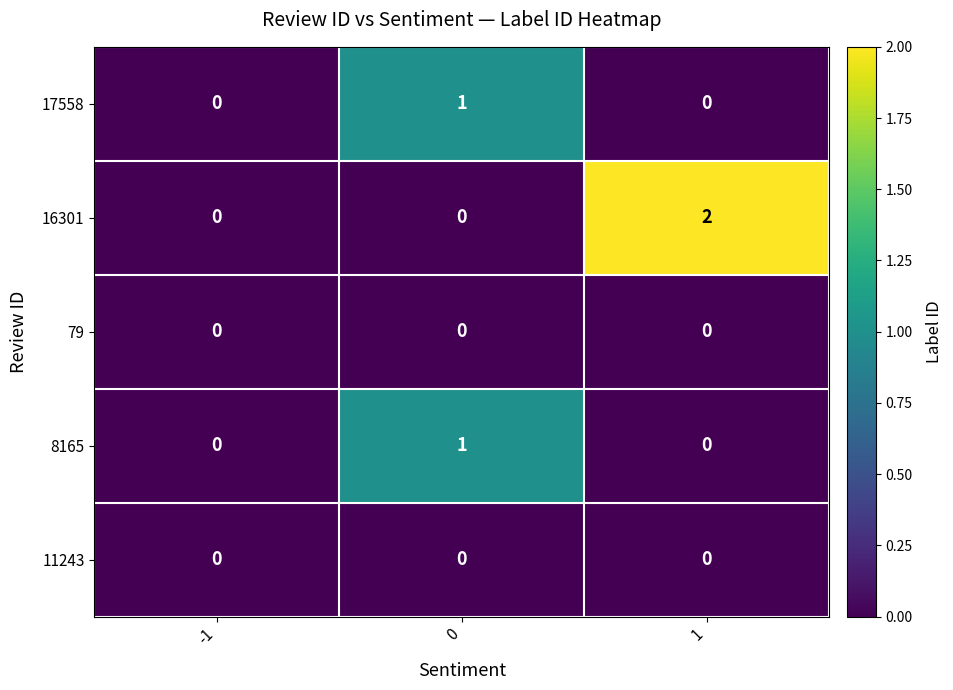

Is it true that 17558 equals -1 at 1?

False